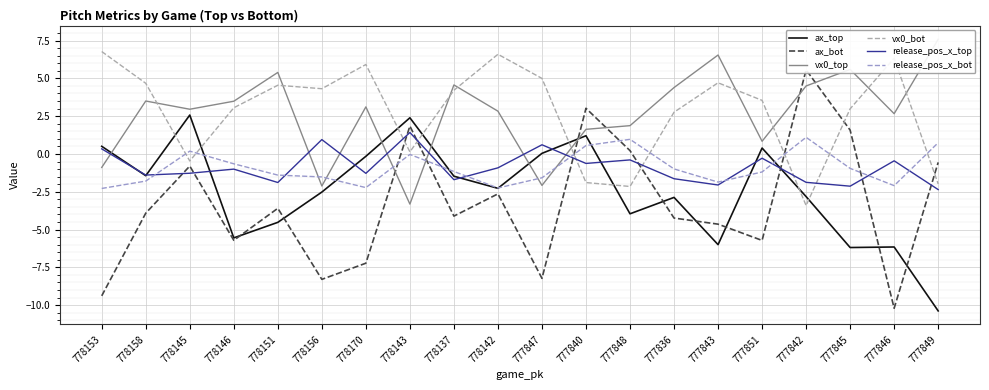

How many values in the vx0_bot series are below 4?

10